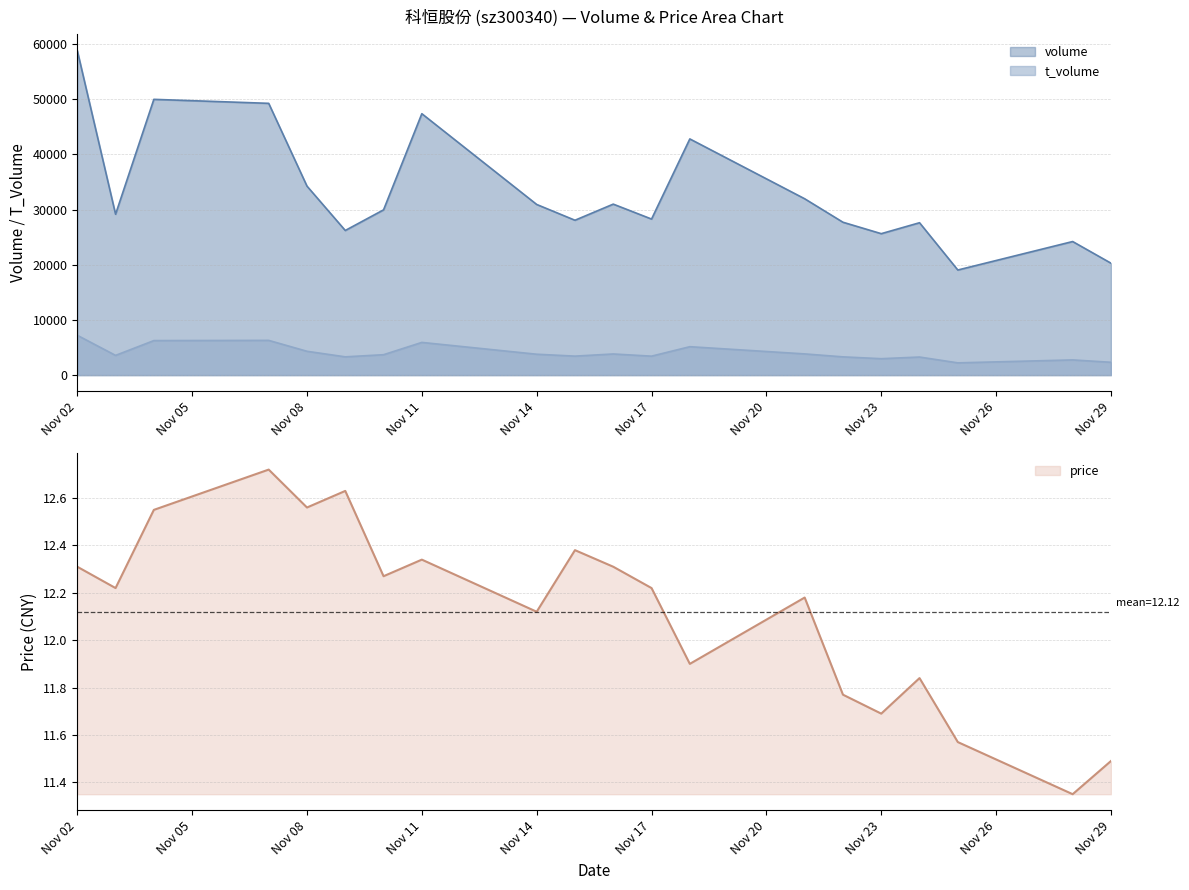

Where is the first local minimum for volume?

2022-11-03